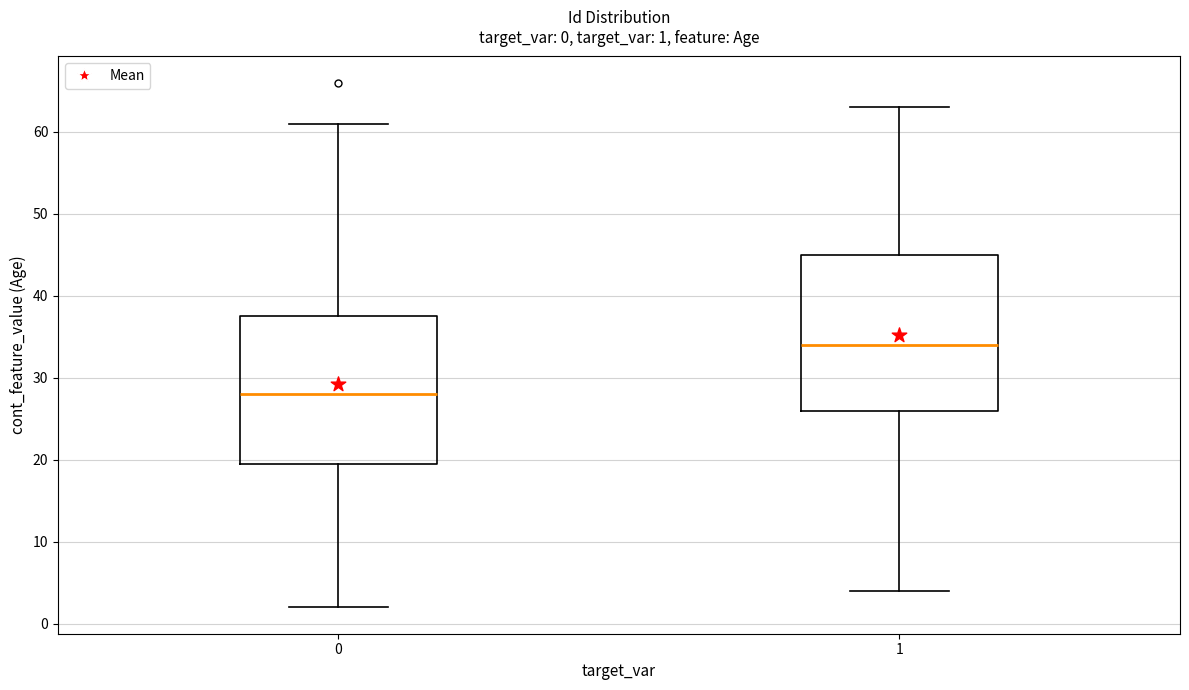

Which box is the tallest, from its lower edge to its upper edge?

1